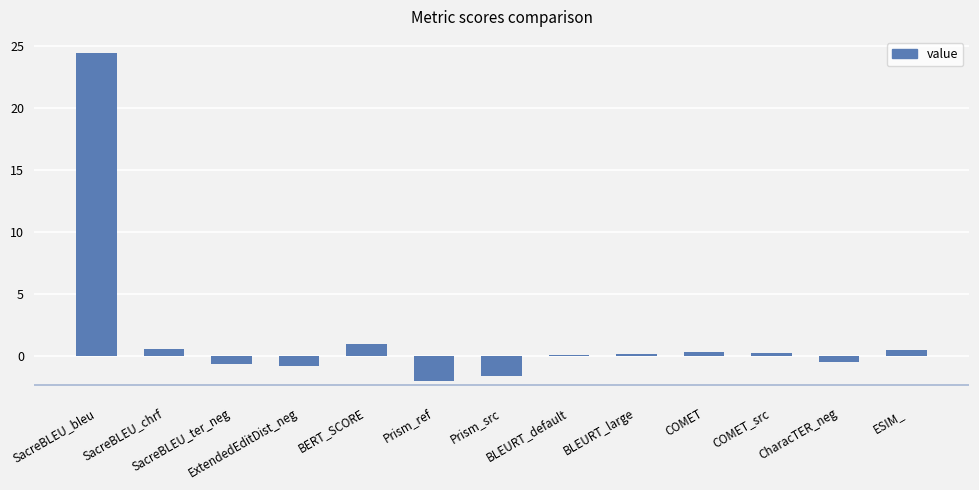

What is the maximum value shown in the chart?

24.4